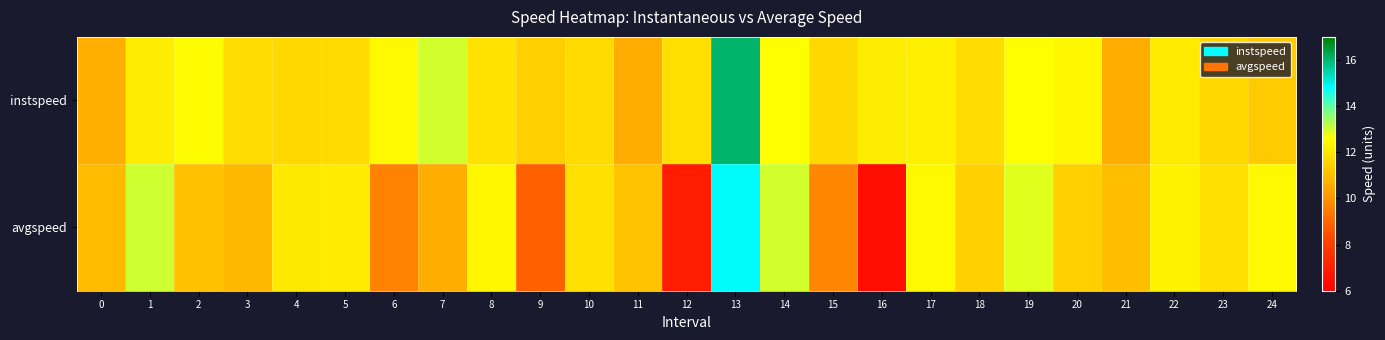

What is the greatest value displayed?

16.1